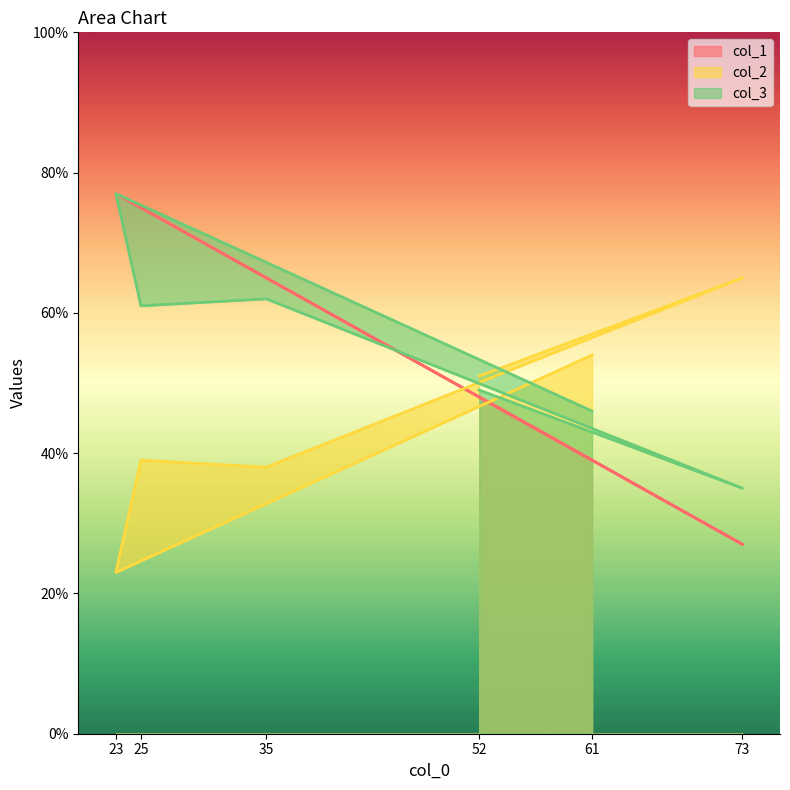

Which series changed the most between 23 and 35?

col_2